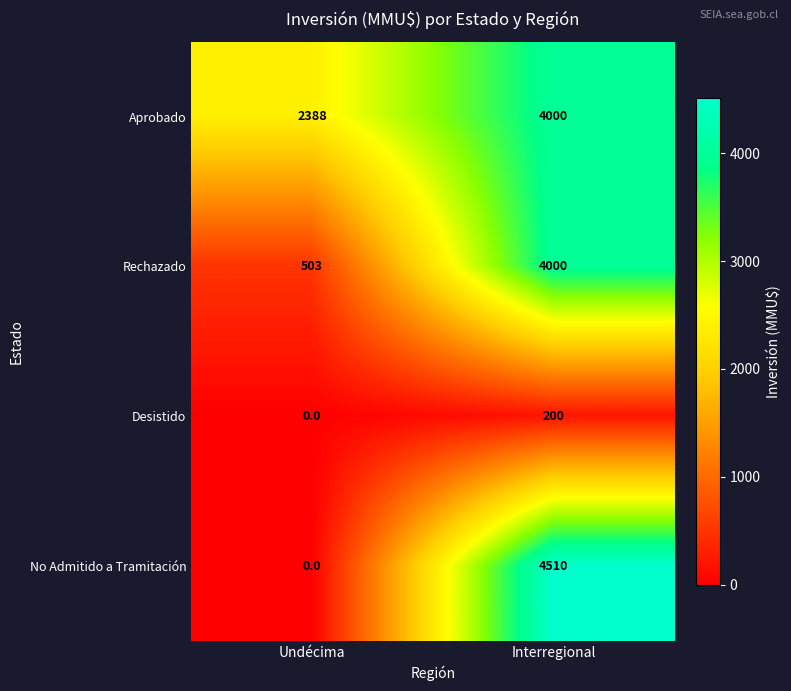

Count the number of categories in the chart.

2